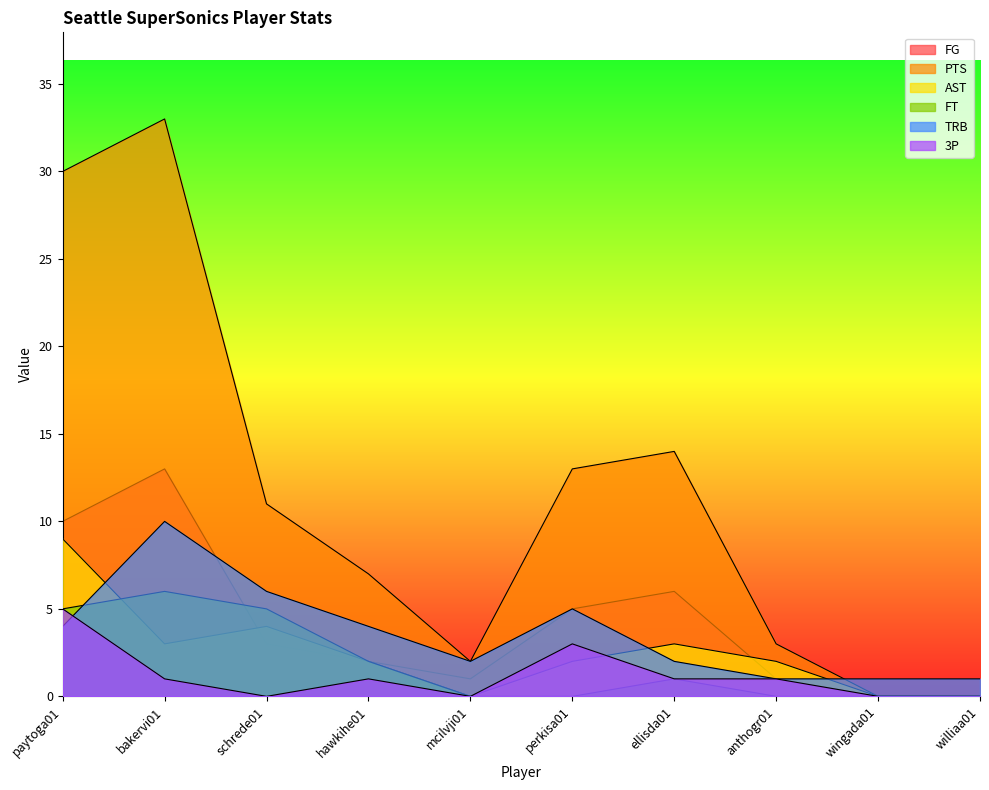

The value of 3P at paytoga01 is 2. True or false?

False